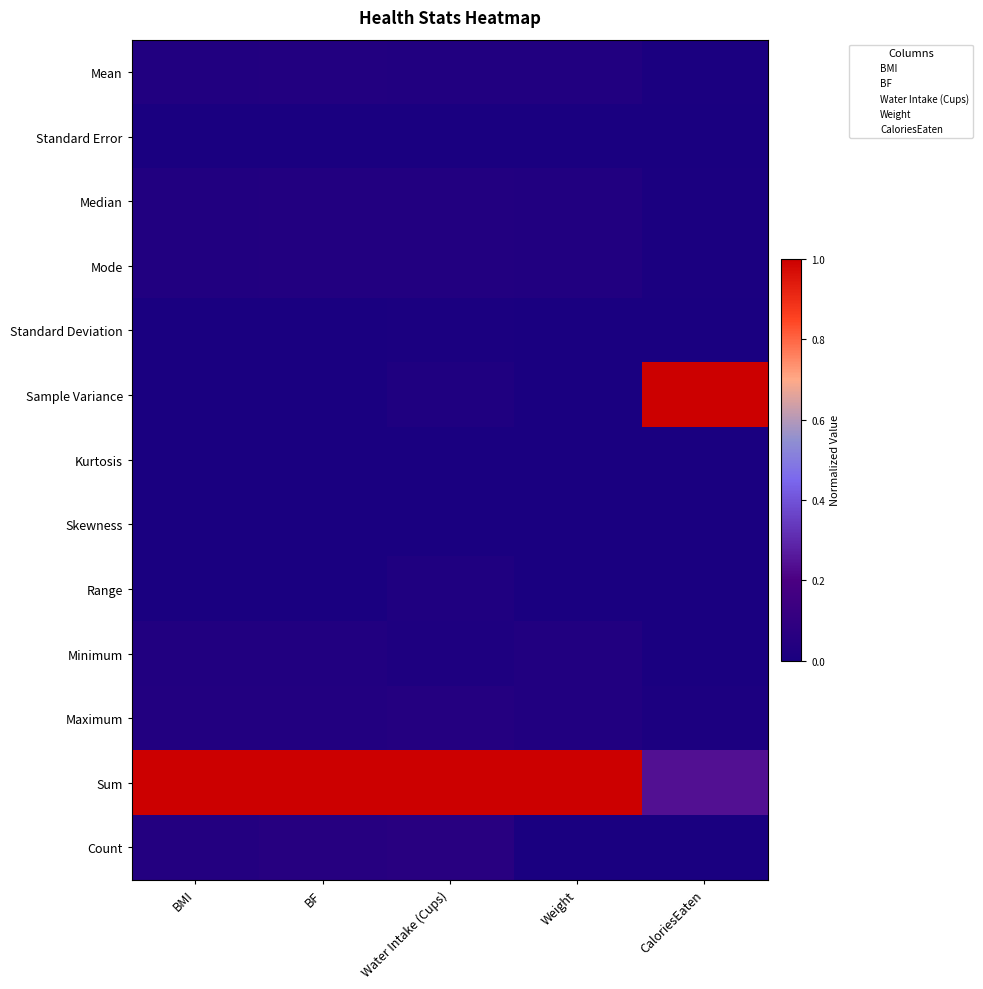

At which category is the sum across all series the highest?

Water Intake (Cups)